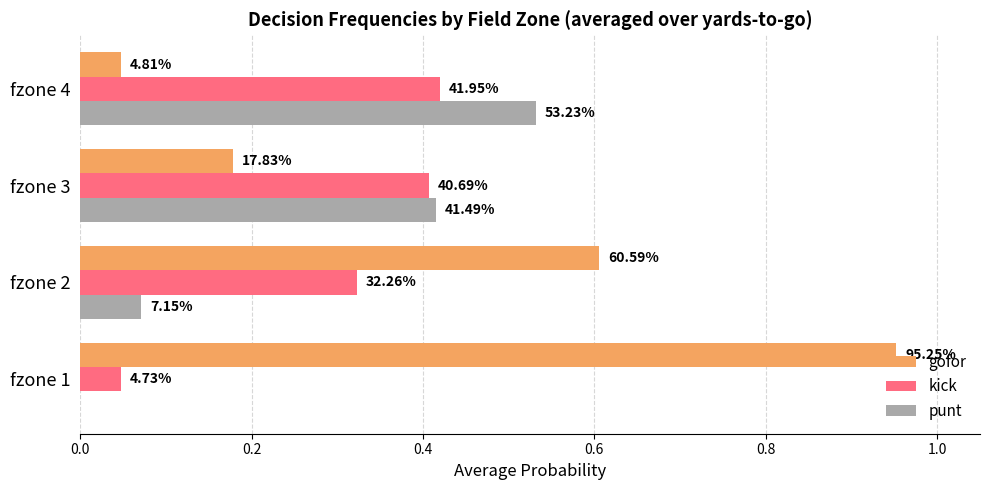

What are all the series names shown in the legend?

gofor, kick, punt